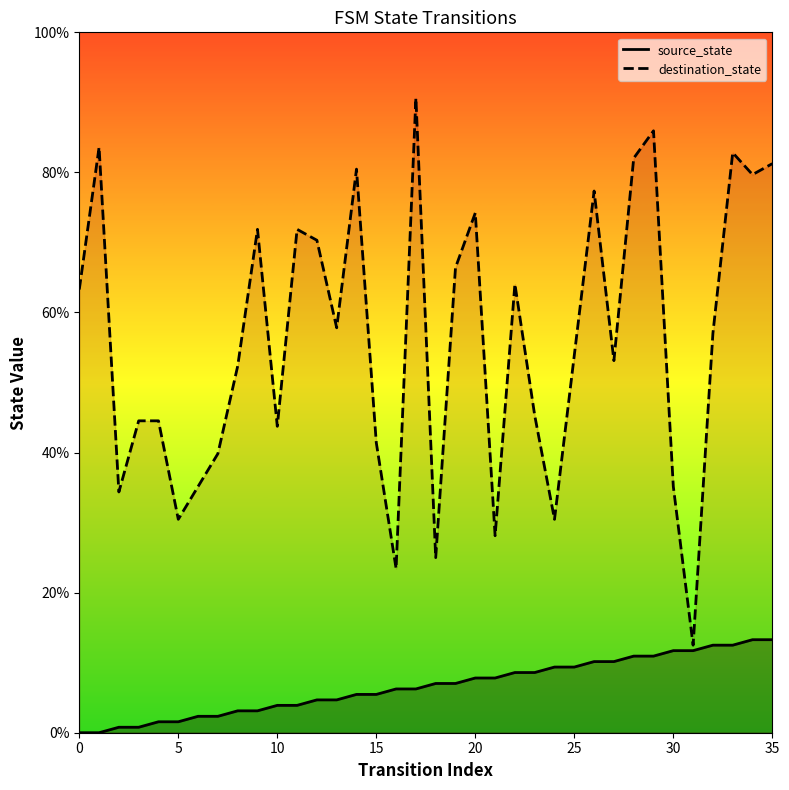

True or false: source_state and destination_state cross at least once.

False